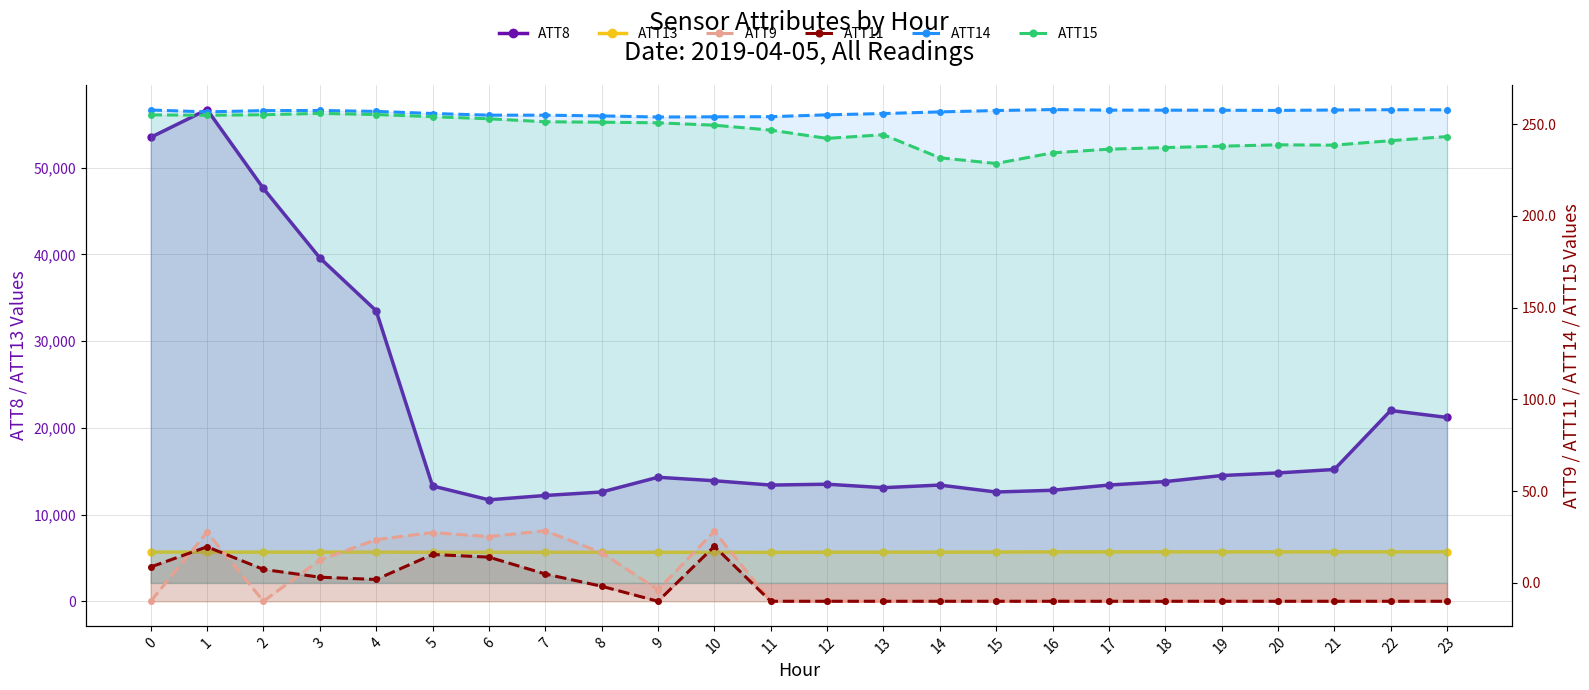

What is the sum of the ATT13 values at 1 and 5?

11322.7